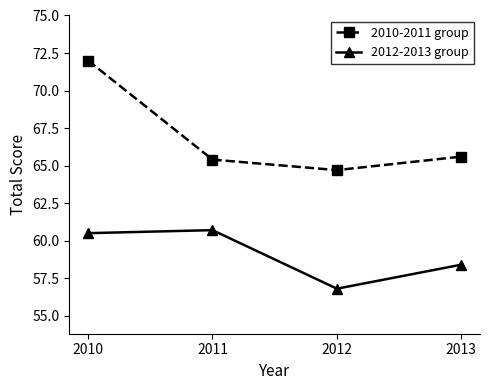

List the labels in order of 2012-2013 group value, smallest first.

2012, 2013, 2010, 2011